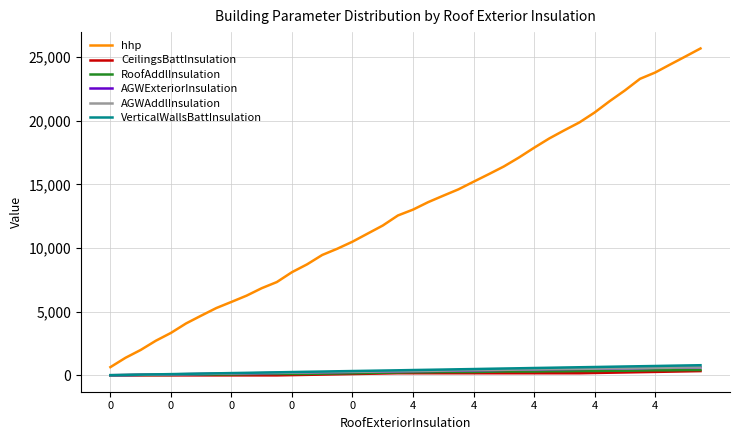

True or false: hhp and AGWExteriorInsulation intersect in this chart.

False